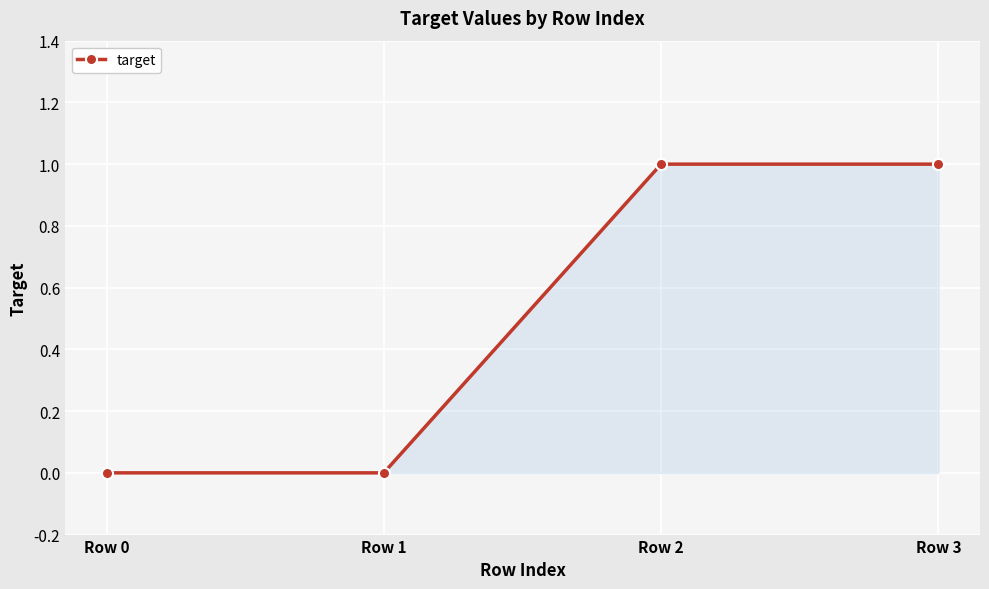

Does the chart have visible grid lines?

Yes